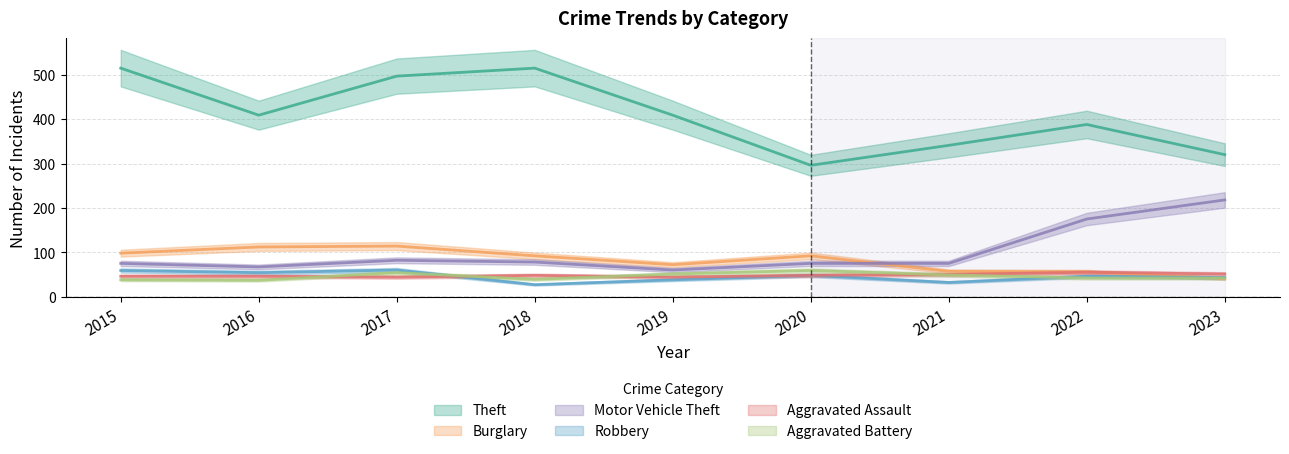

Is this an area chart (filled region under the line)?

No